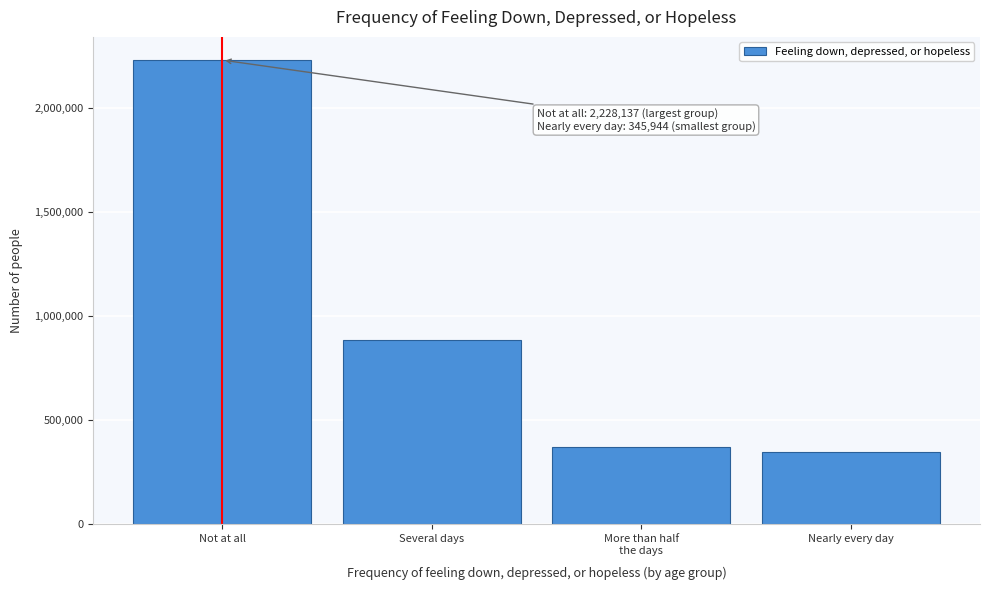

Reading left to right, transcribe all the data shown in this chart.

2228137	882811	373236	345944